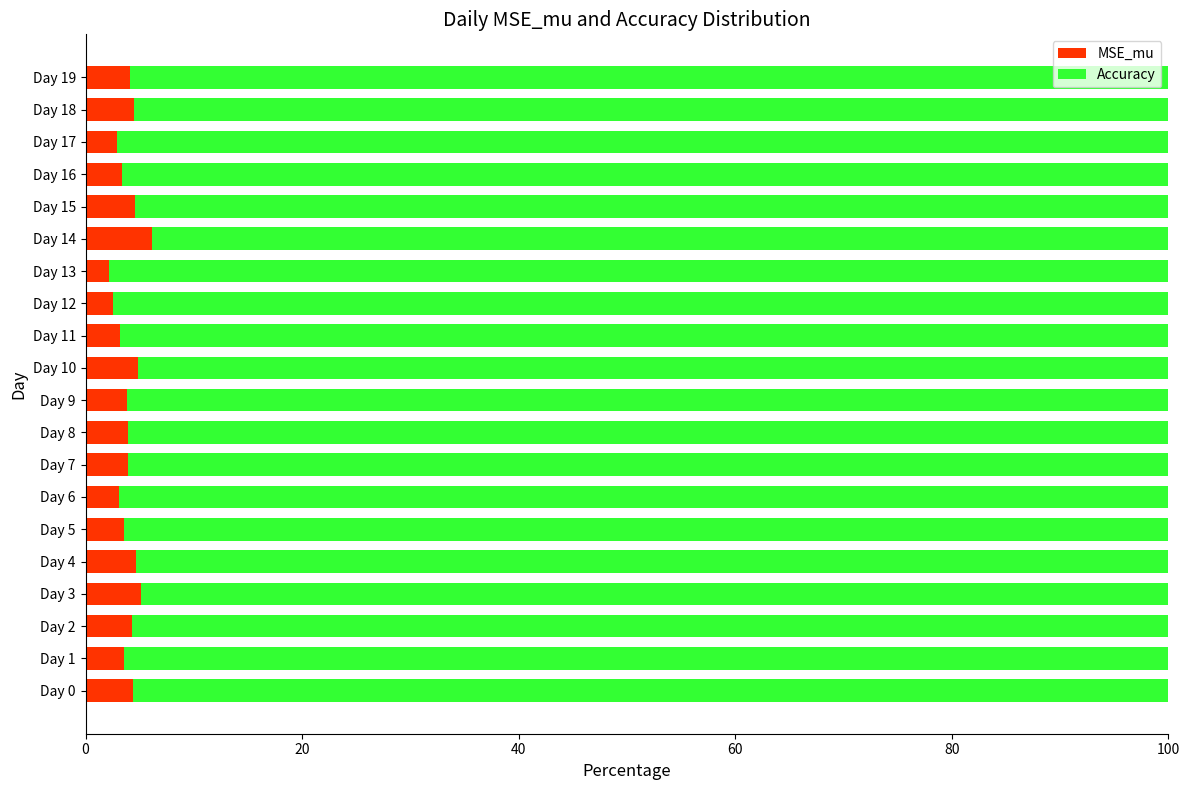

How many categories are shown in the chart?

20